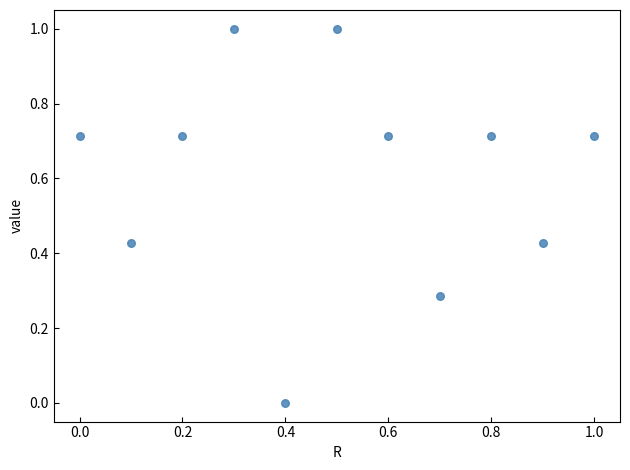

What is the average X value?

0.5